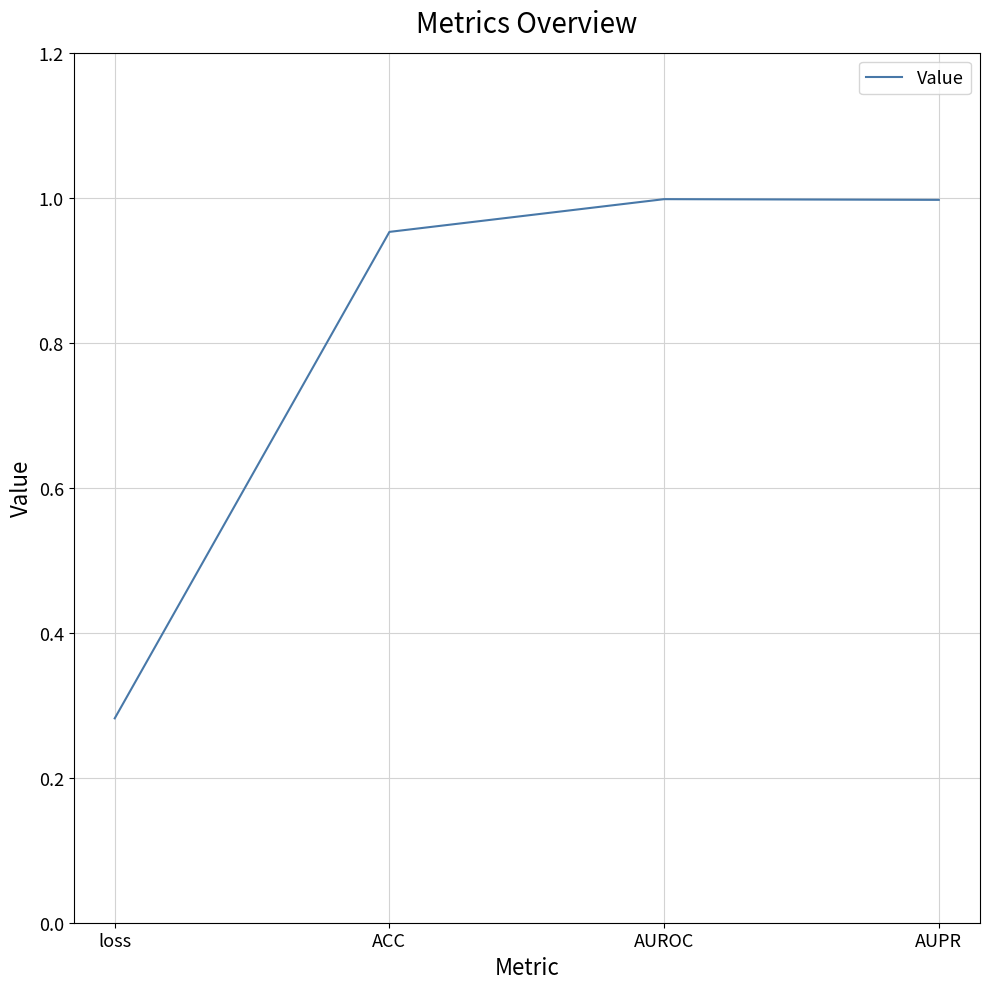

What position from the left is ACC?

2